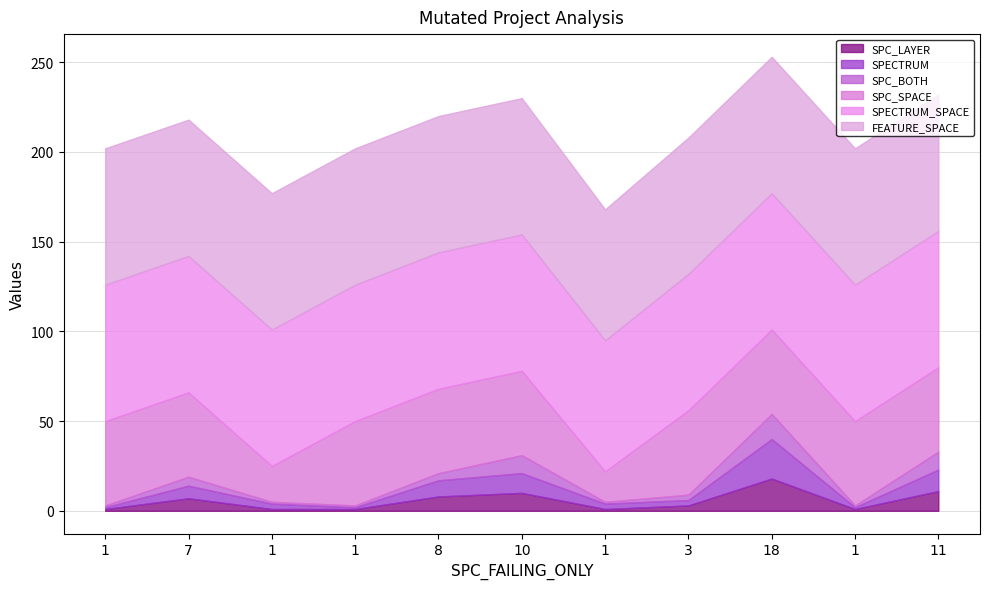

How many series are shown in this chart?

6